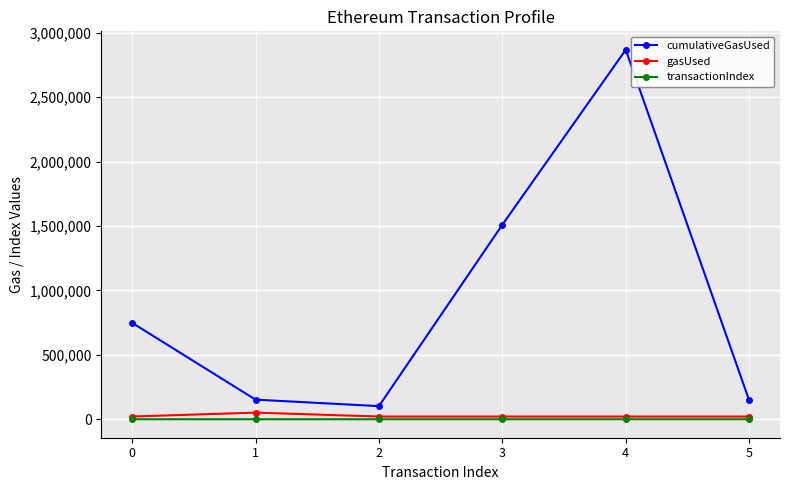

What is the value of the transactionIndex point at the 6th from the left?

6